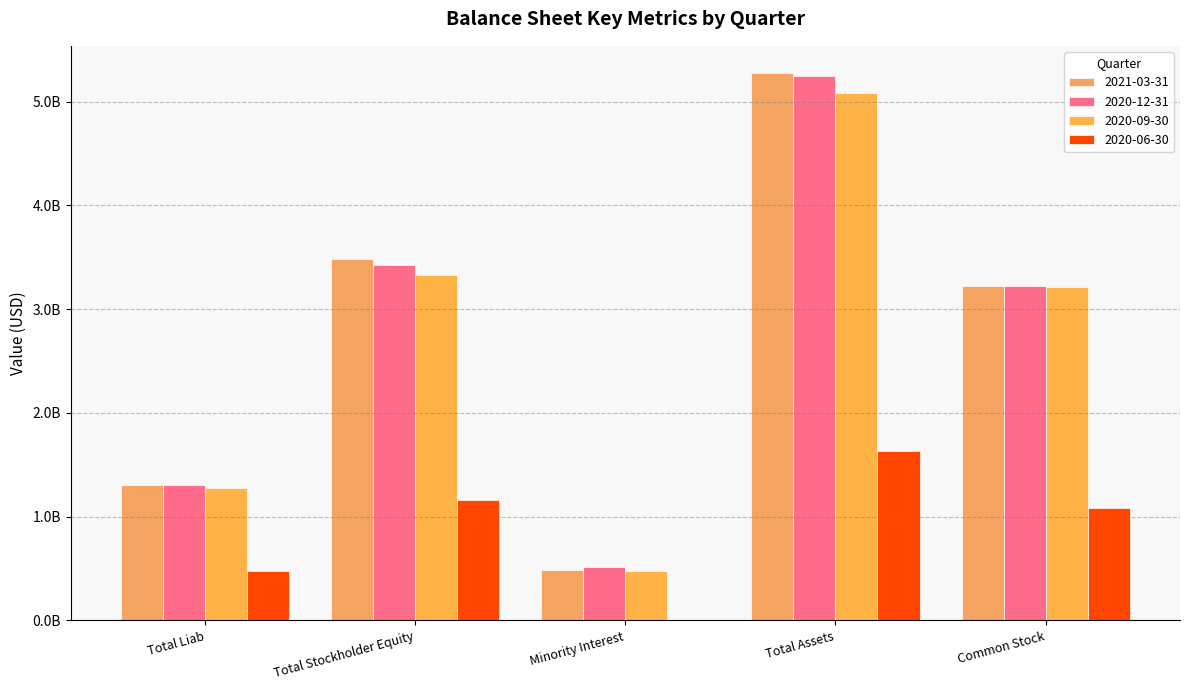

Does the chart contain stacked bars?

No